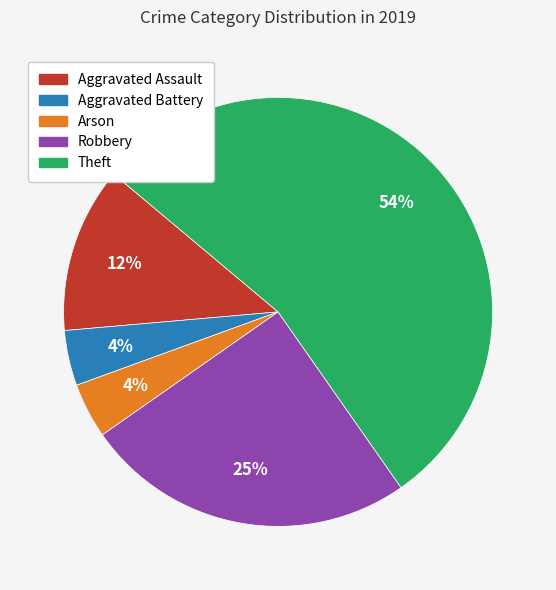

To the nearest percent, what is the average slice percentage?

20%